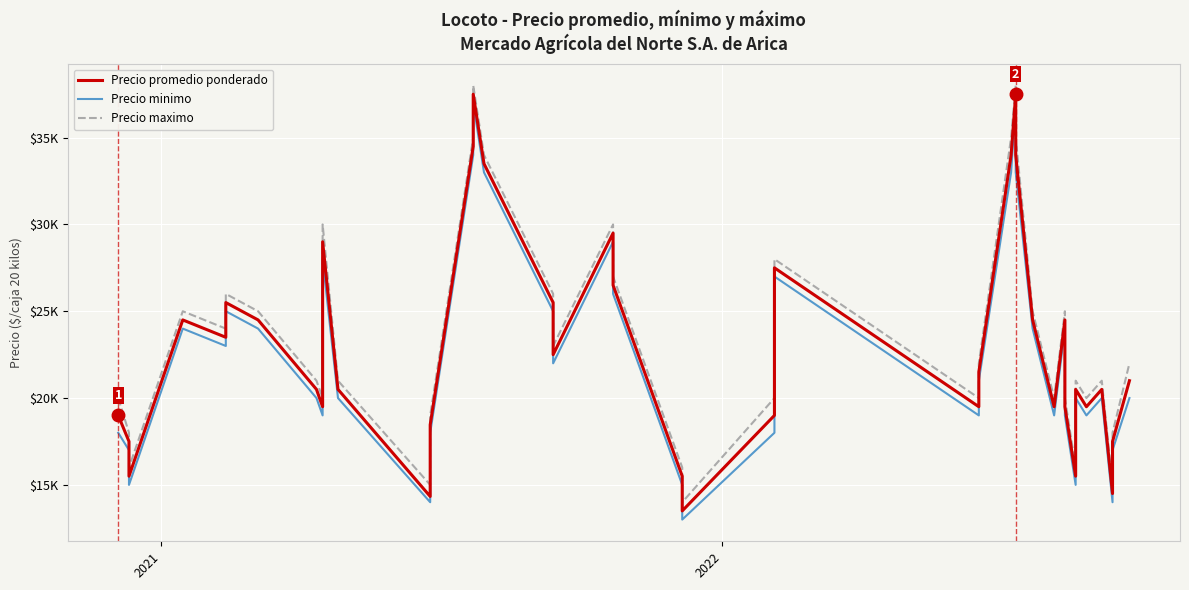

How many lines are shown in the chart?

3